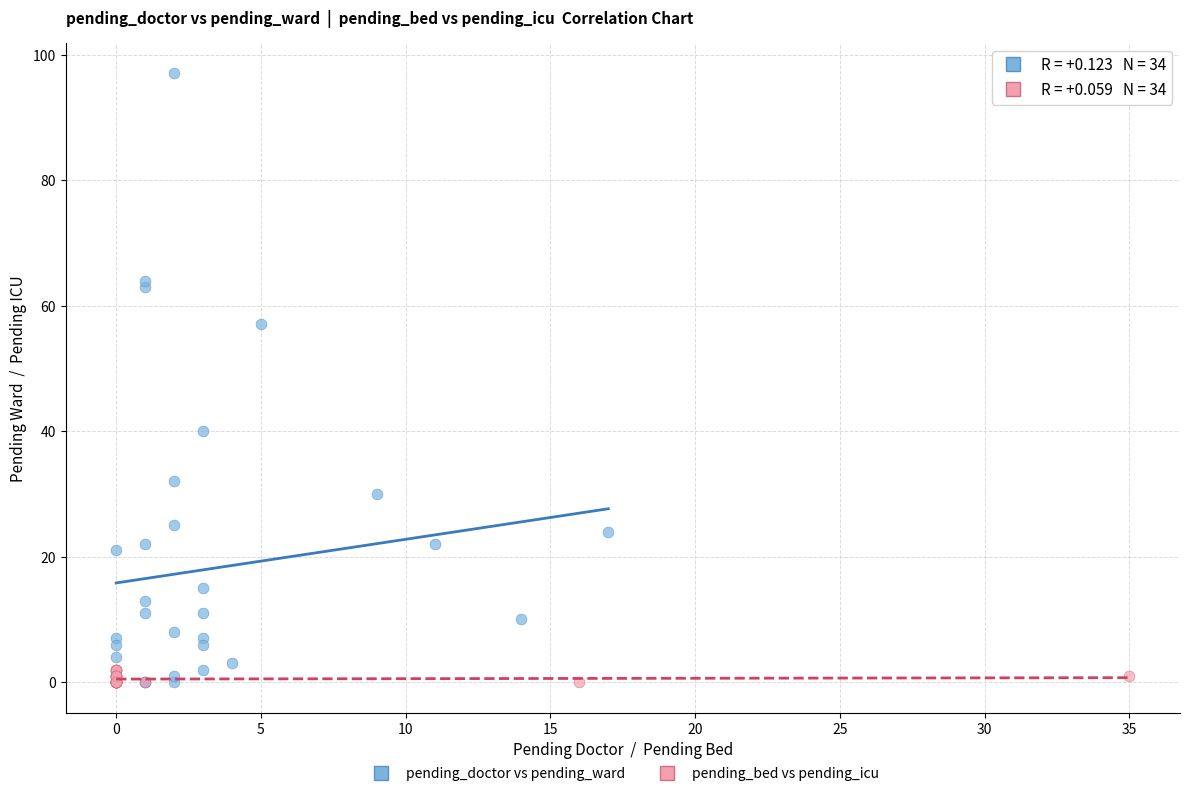

Which series contains the highest Y value?

pending_doctor vs pending_ward